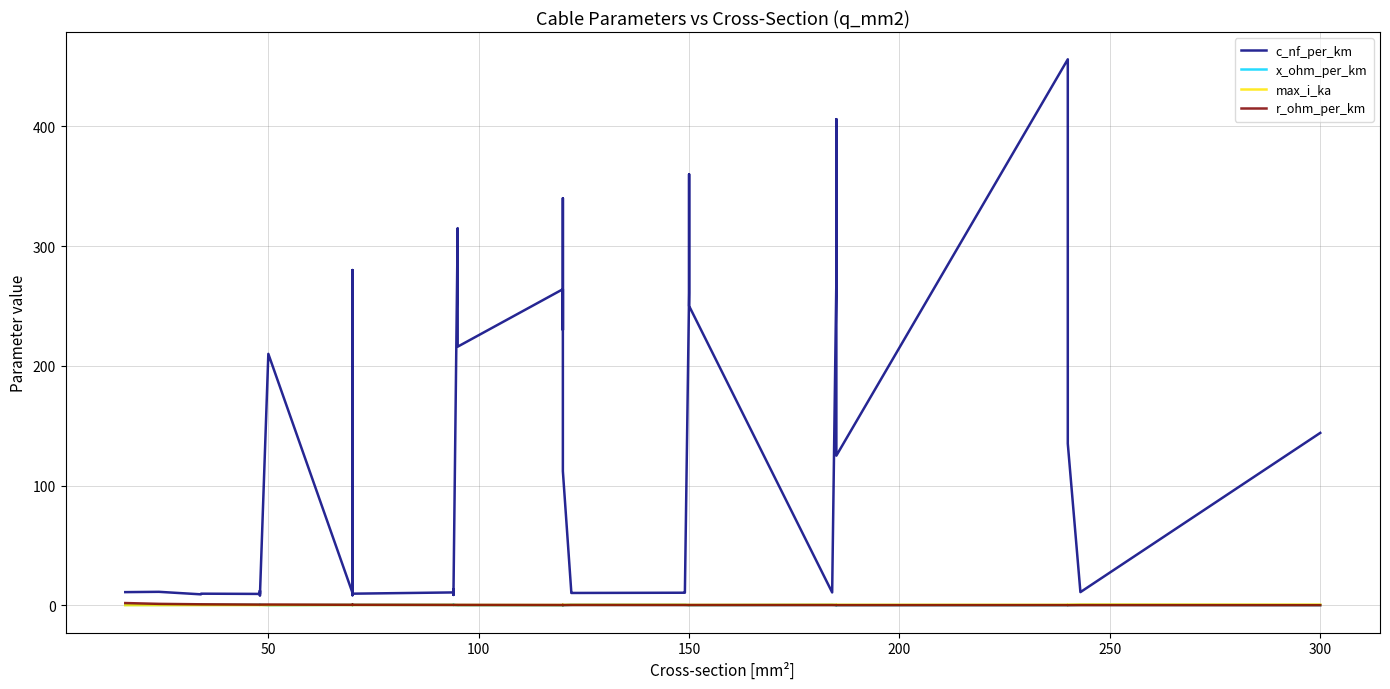

Is this an area chart (filled region under the line)?

No